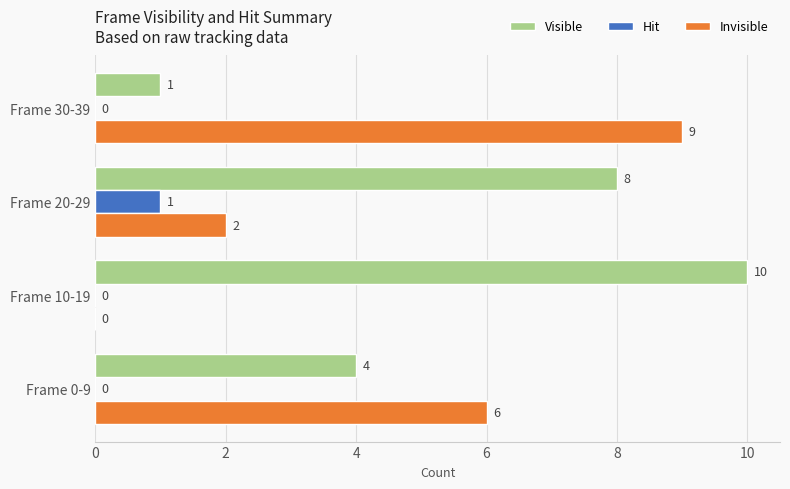

At which label is Visible closest to 5?

Frame 0-9